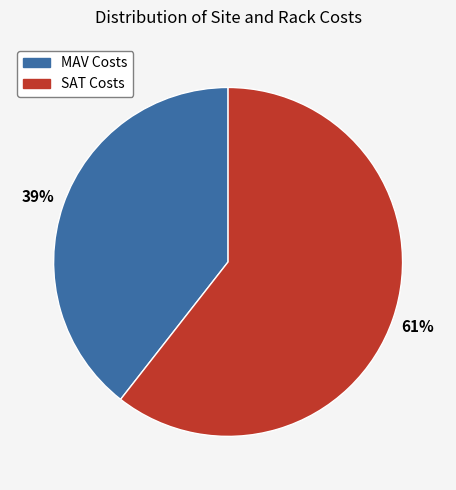

Is there a majority slice in this chart?

Yes